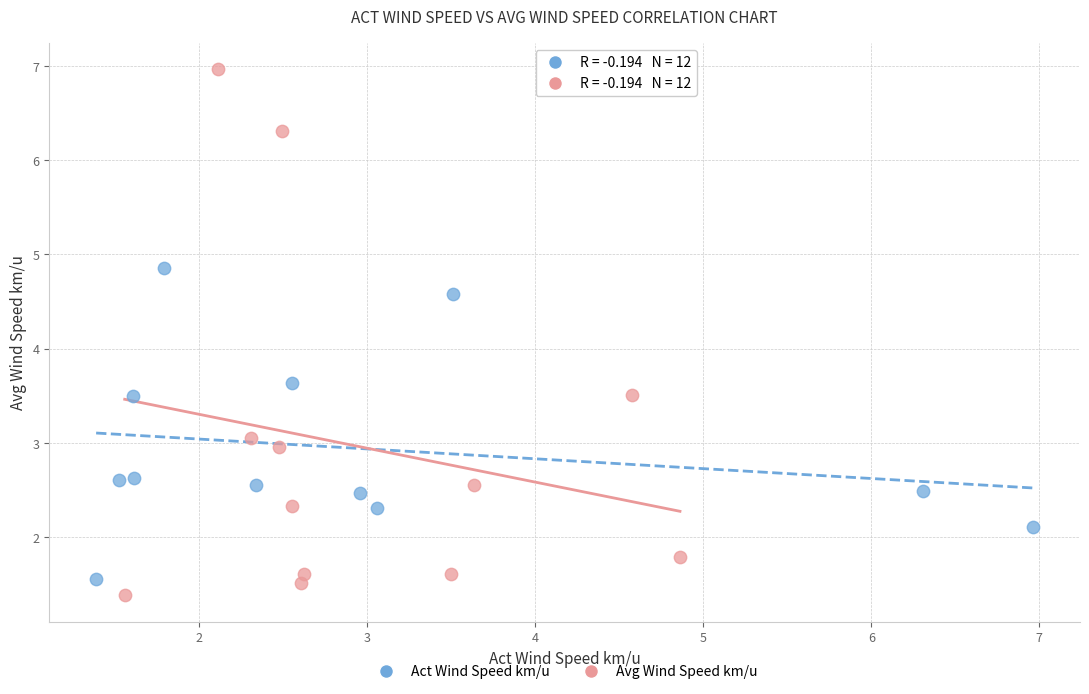

Which series reaches the maximum Y coordinate?

Avg Wind Speed km/u